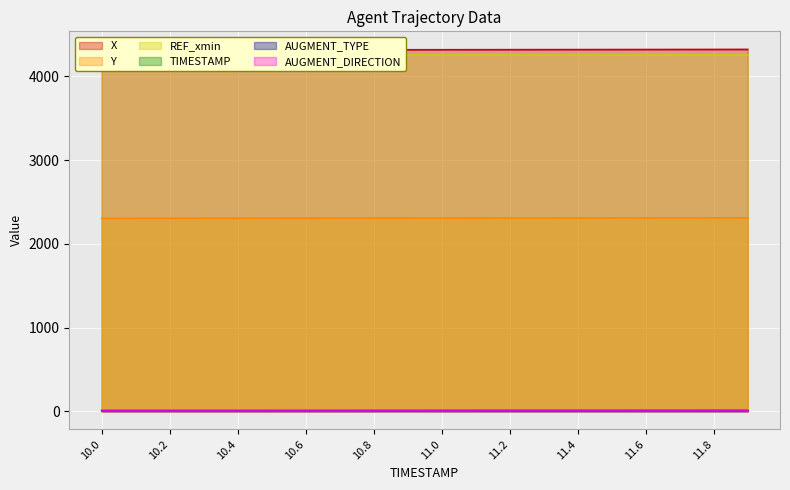

Which series changed the most between 10.7 and 10.8?

X